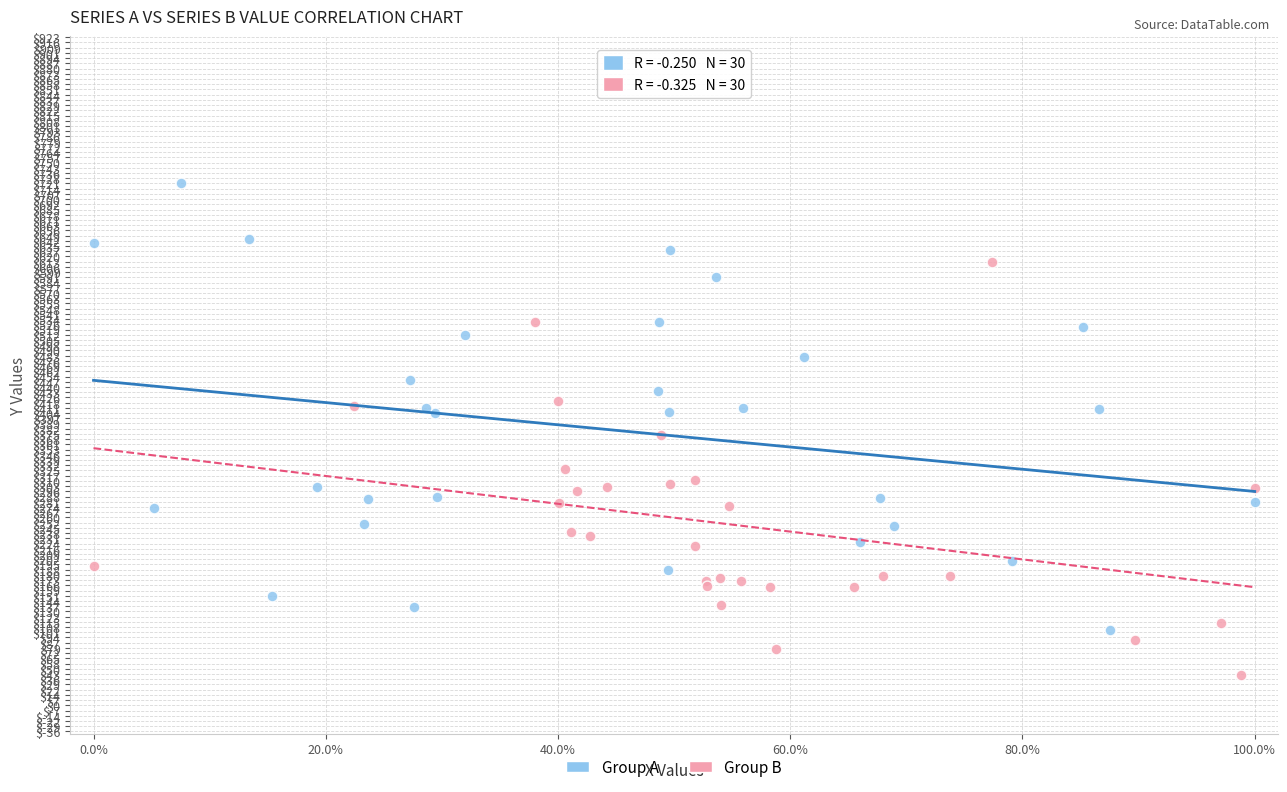

Which series reaches the minimum Y coordinate?

Group B